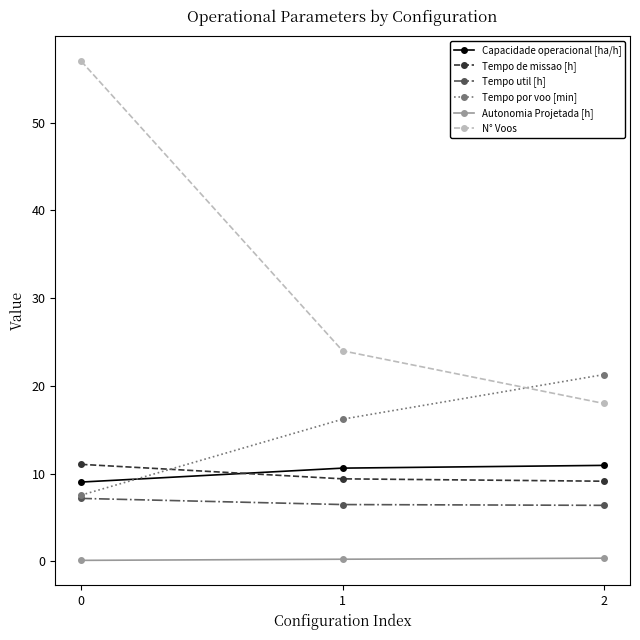

Does the chart display data point markers on the line(s)?

Yes